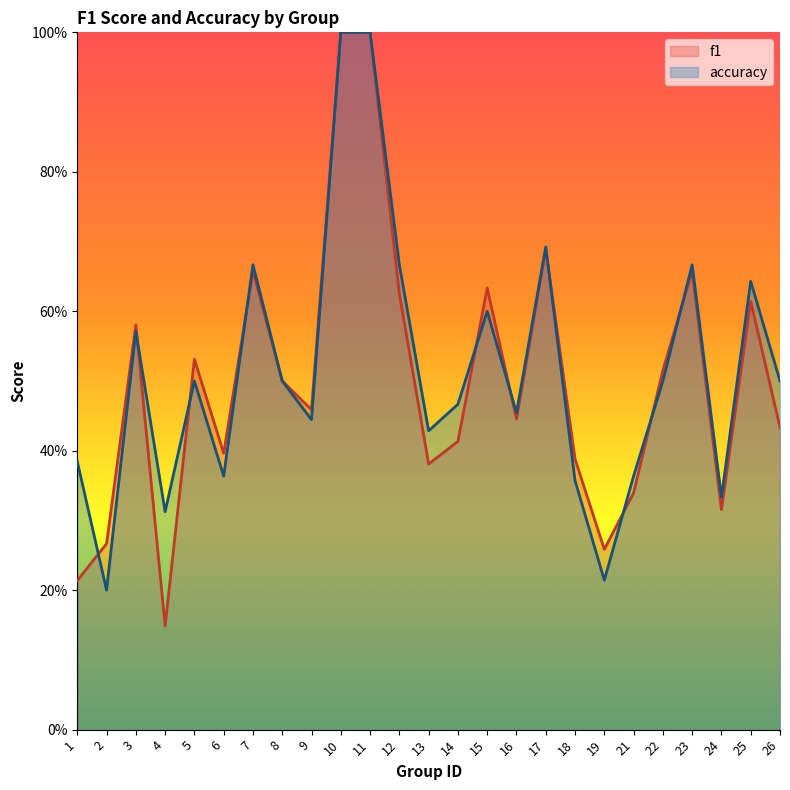

Reading left to right, transcribe all the data shown in this chart.

f1: 1=0.2	2=0.3	3=0.6	4=0.1	5=0.5	6=0.4	7=0.7	8=0.5	9=0.5	10=1.0	11=1.0	12=0.6	13=0.4	14=0.4	15=0.6	16=0.4	17=0.7	18=0.4	19=0.3	21=0.3	22=0.5	23=0.7	24=0.3	25=0.6	26=0.4
accuracy: 1=0.4	2=0.2	3=0.6	4=0.3	5=0.5	6=0.4	7=0.7	8=0.5	9=0.4	10=1.0	11=1.0	12=0.7	13=0.4	14=0.5	15=0.6	16=0.5	17=0.7	18=0.4	19=0.2	21=0.4	22=0.5	23=0.7	24=0.3	25=0.6	26=0.5